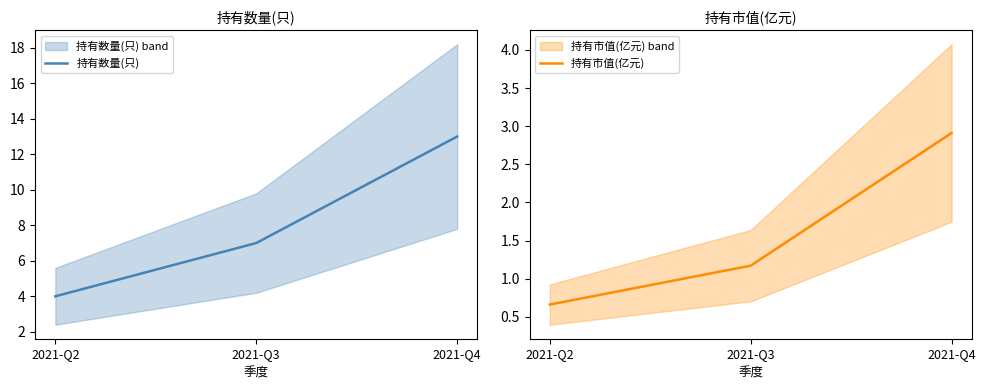

What is the value of the 持有数量(只) point at the 1st from the left?

4.0